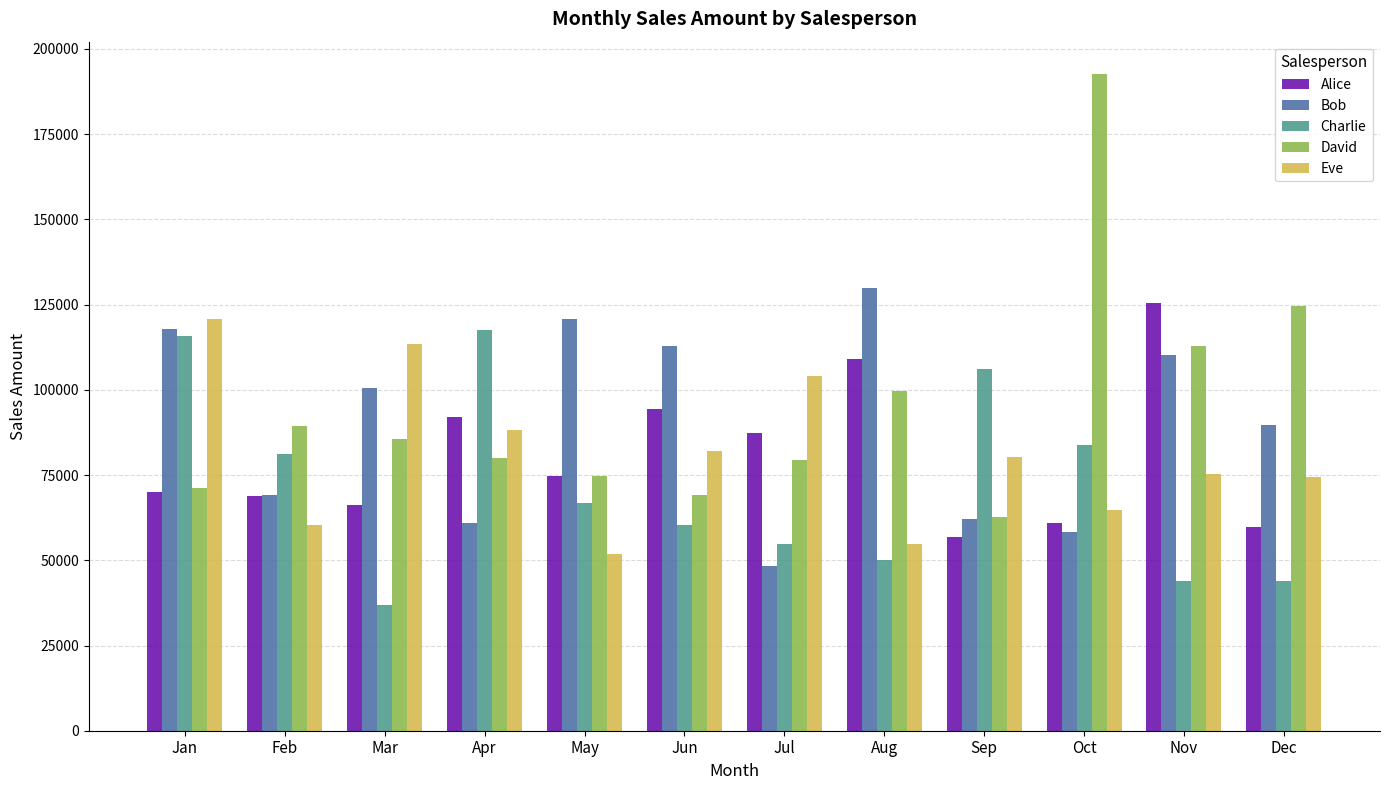

What is the difference between the second highest and second lowest values in the Bob series?

62471.6